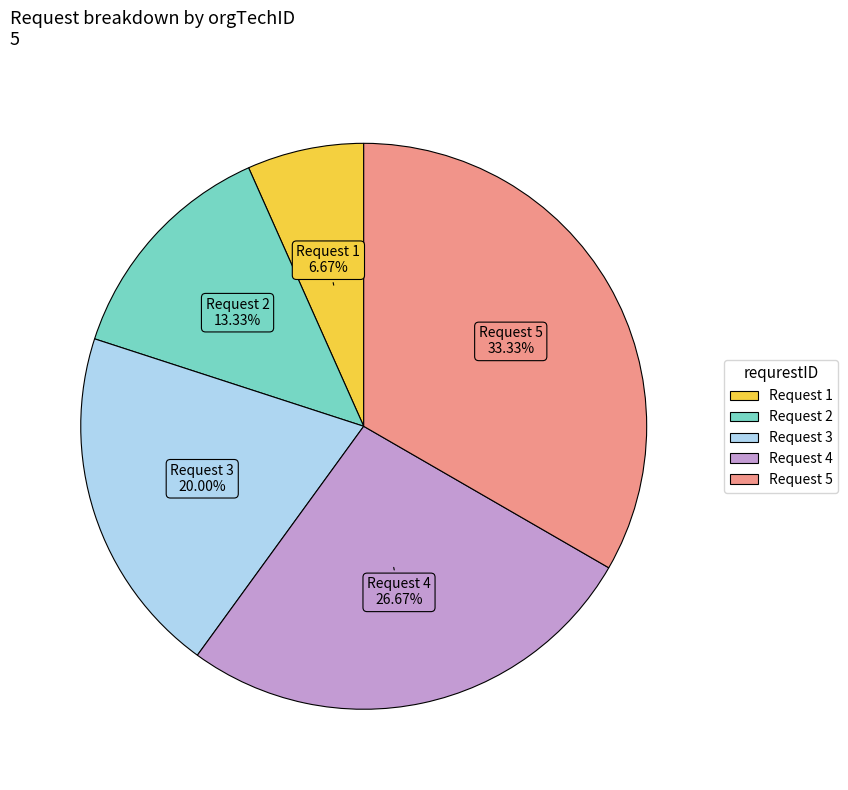

Does any single category account for the majority?

No